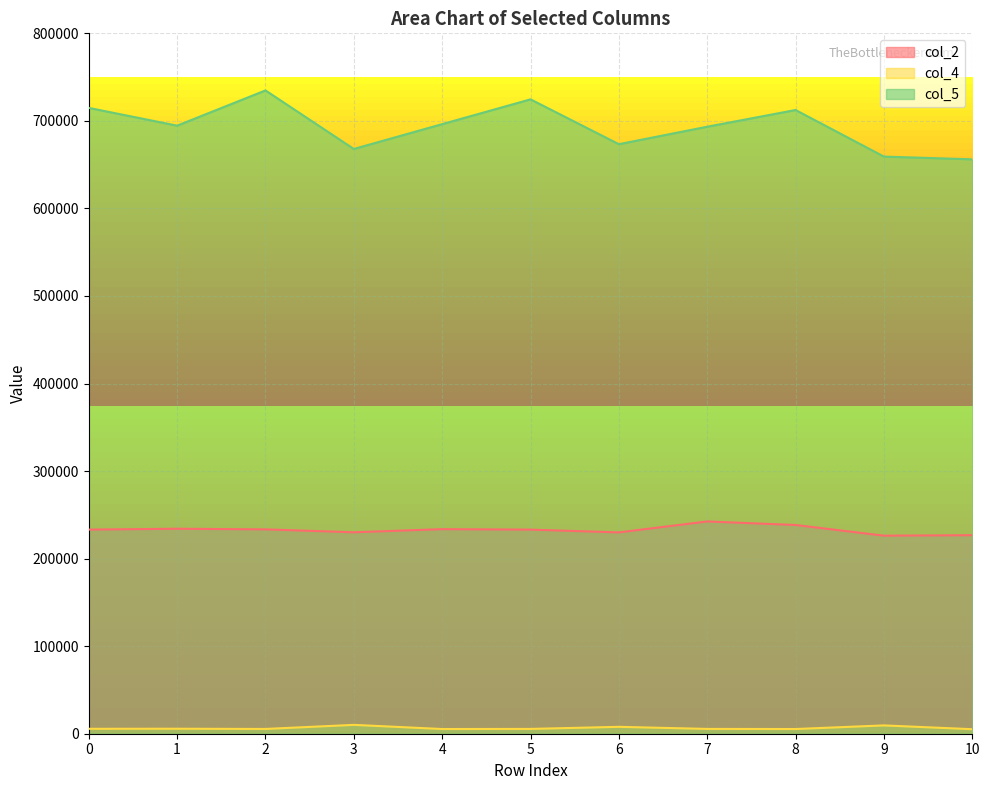

Which series has the largest total across all categories?

col_5